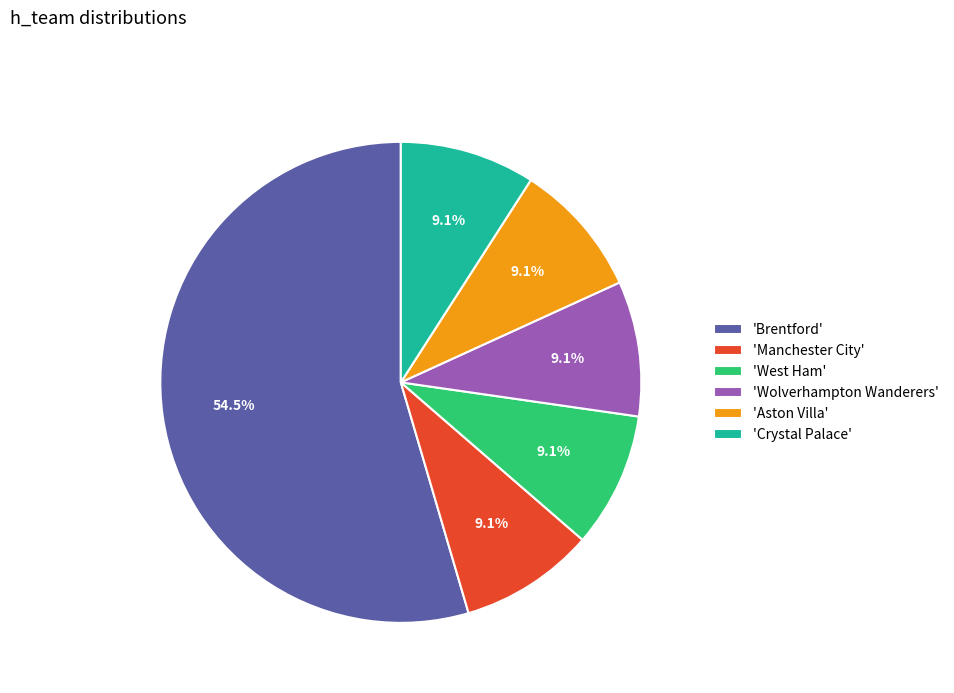

Approximately how many times larger is the value at 'Manchester City' compared to 'Aston Villa'?

1.0